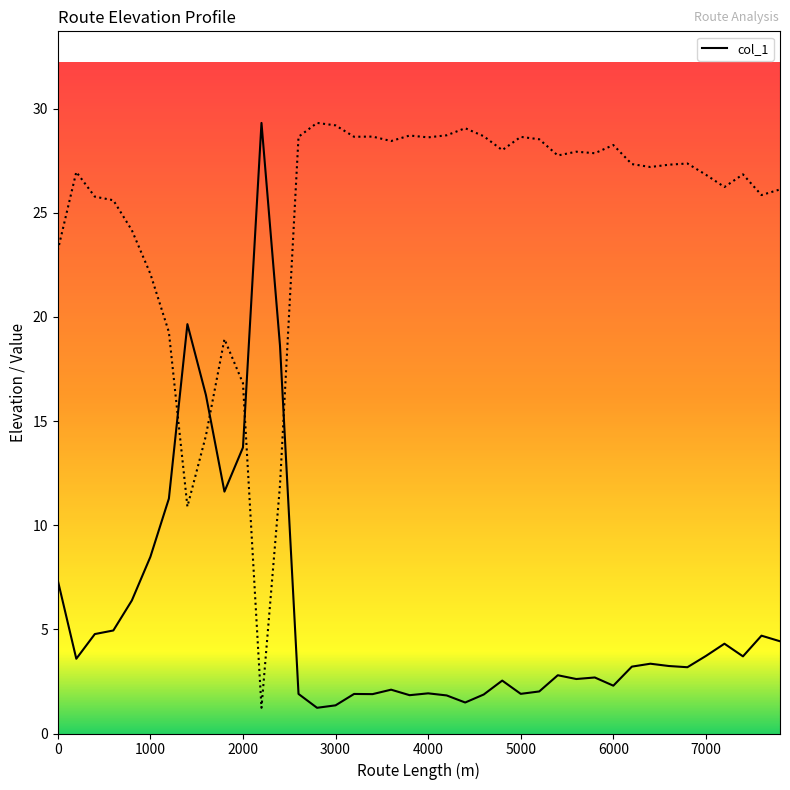

At which category does the data reach its first local peak?

1400